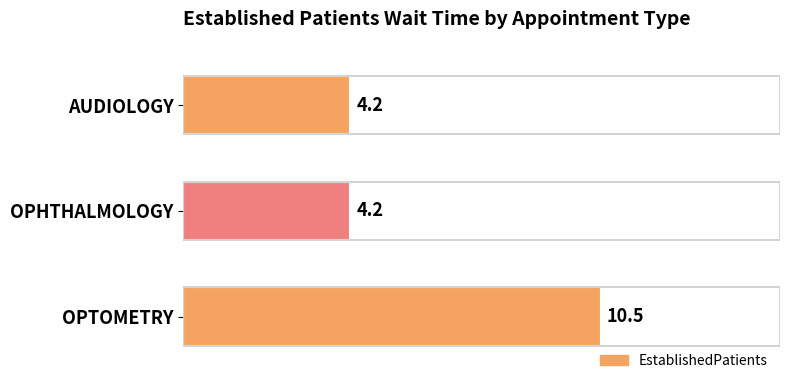

What is the sum of the values at AUDIOLOGY and OPHTHALMOLOGY?

8.4